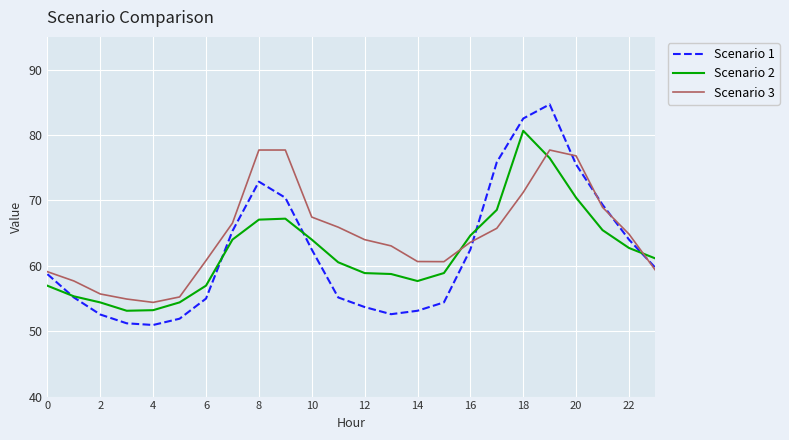

Rank the series by their maximum value, from highest to lowest.

Scenario 1, Scenario 2, Scenario 3